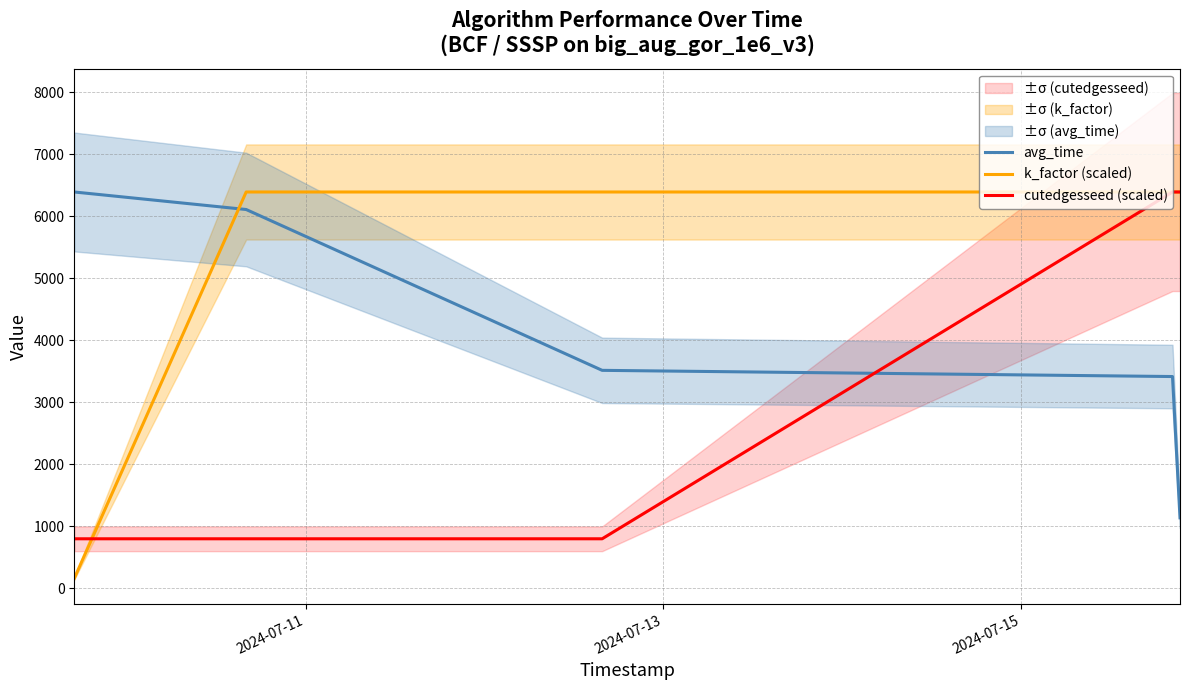

What are all the series names shown in the legend?

avg_time, k_factor (scaled), cutedgesseed (scaled)